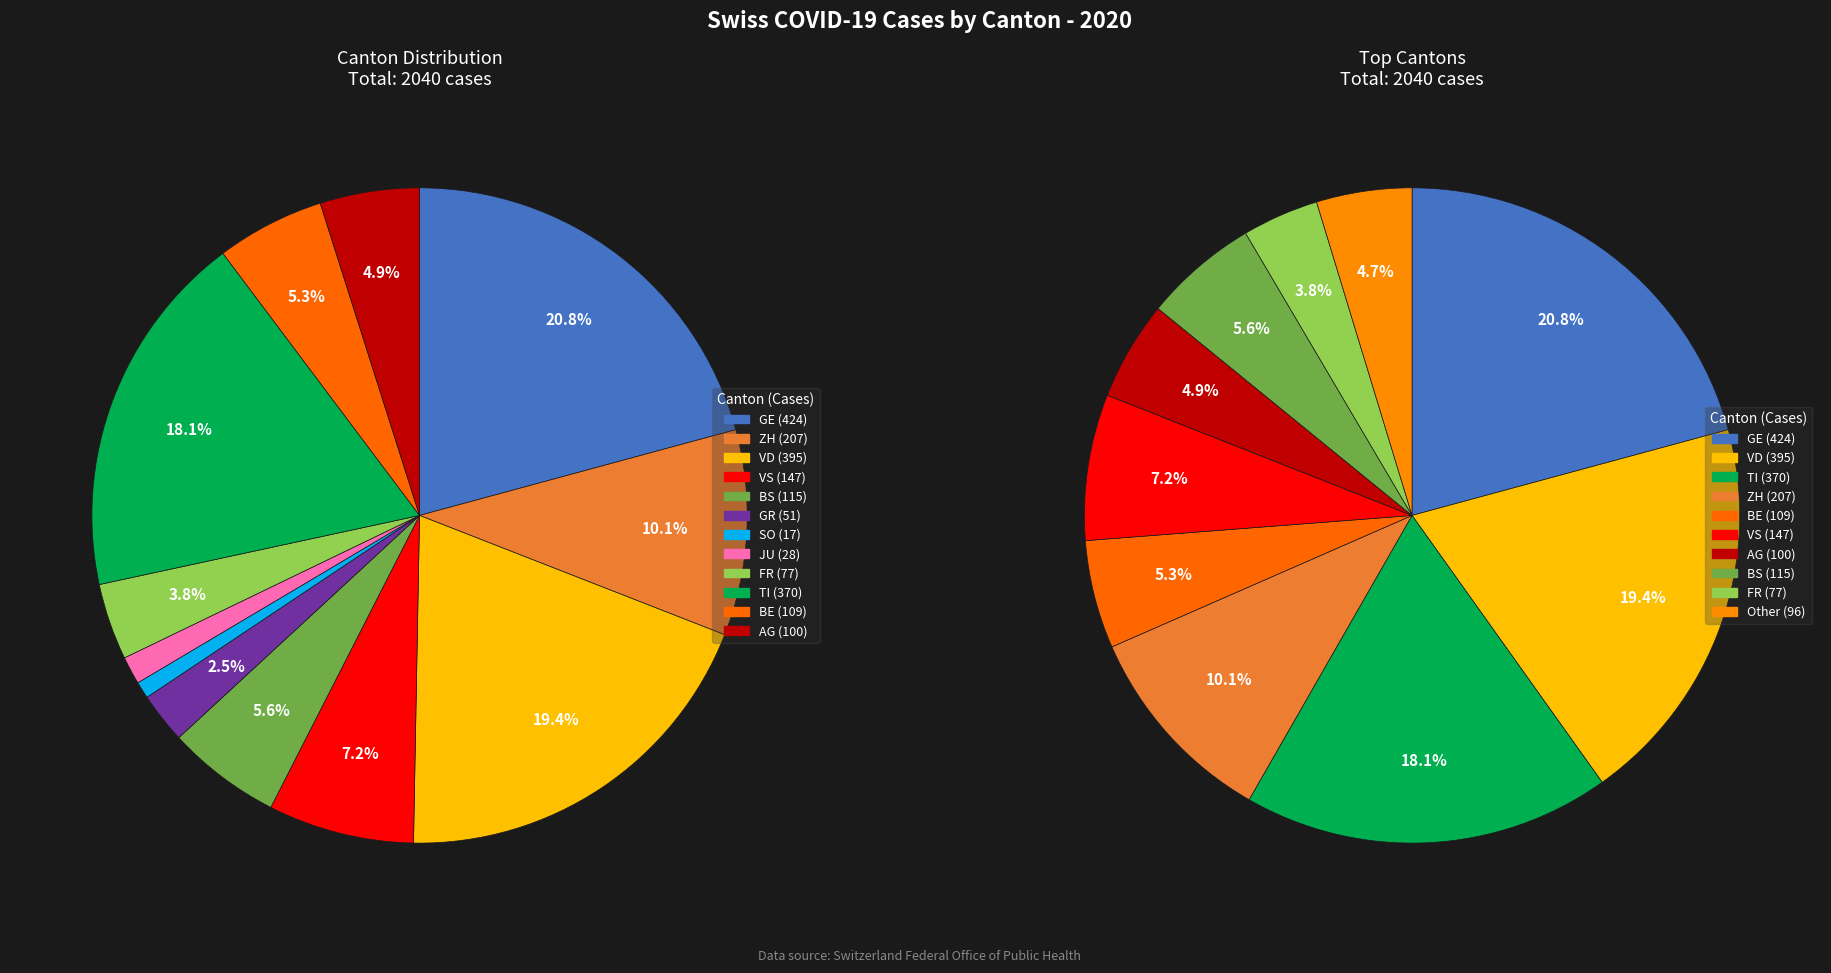

Count the number of slices in the pie.

12